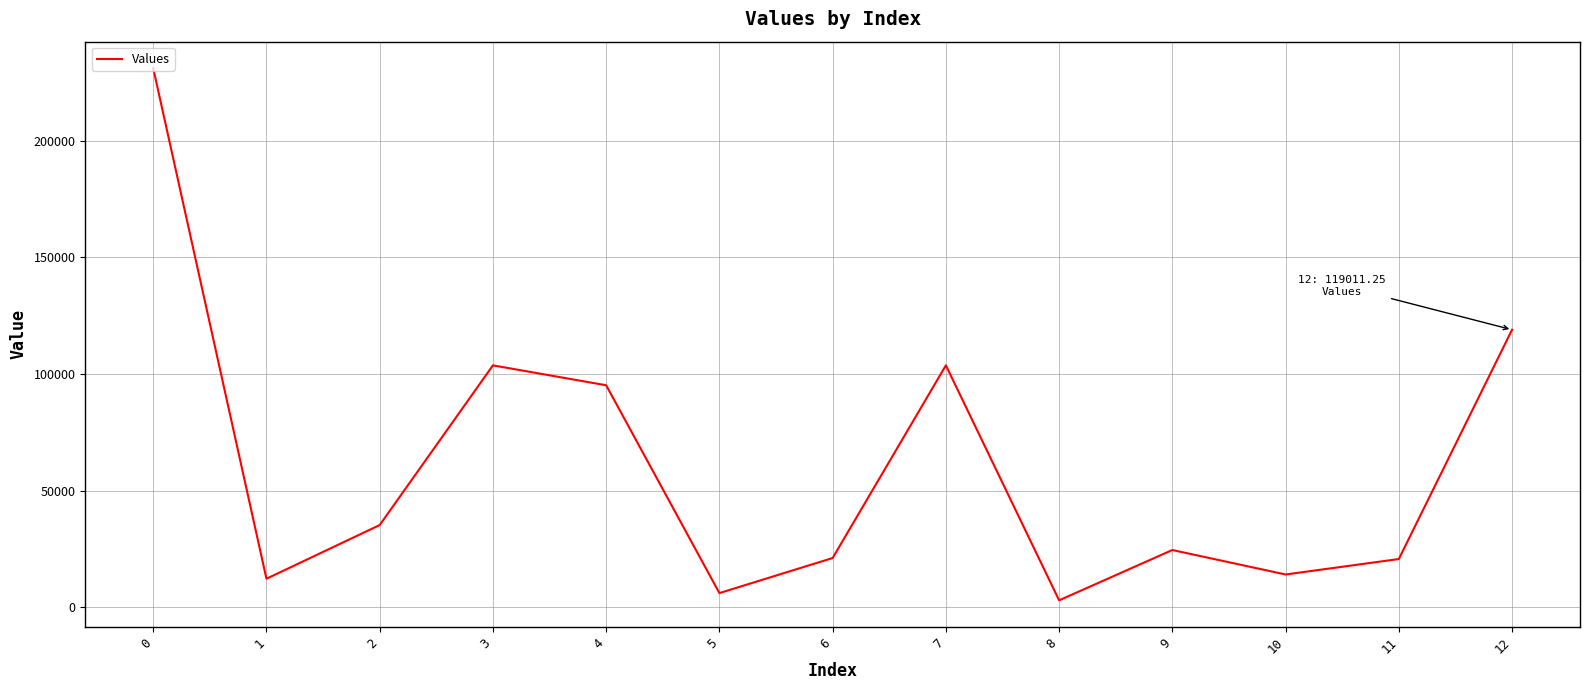

What is the difference between the maximum and minimum values?

227999.5